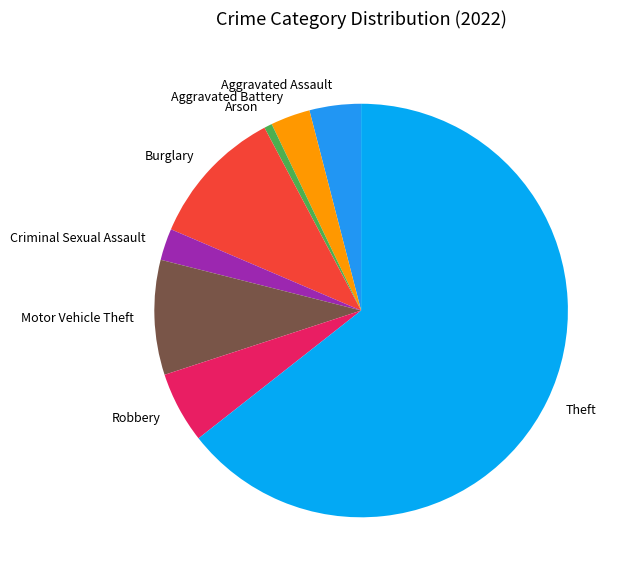

Is it true that Robbery is 6% of the pie?

True